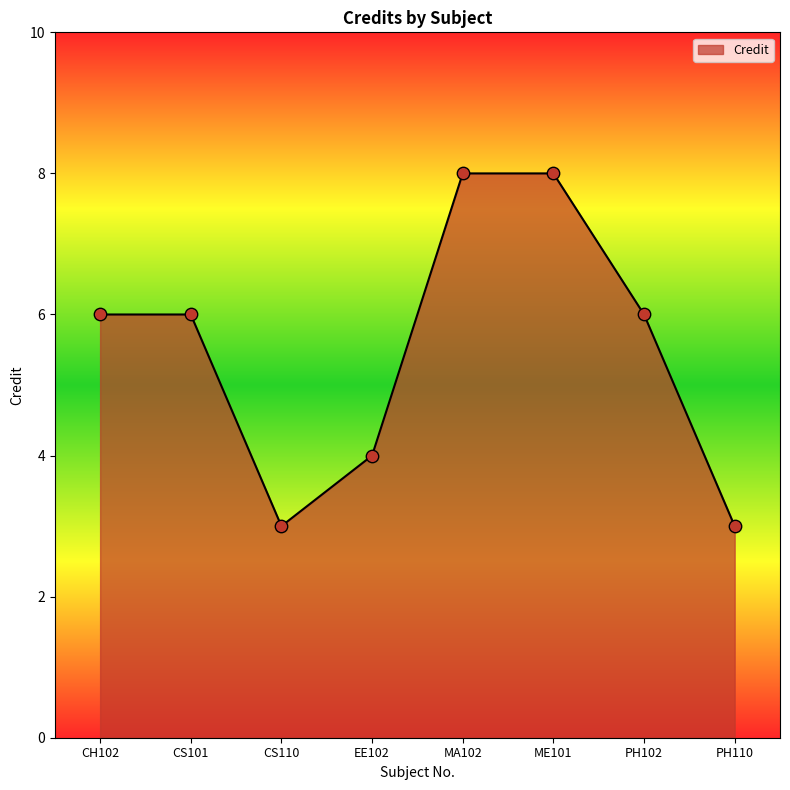

What is the ratio of the value at CS110 to the value at PH110?

1.0